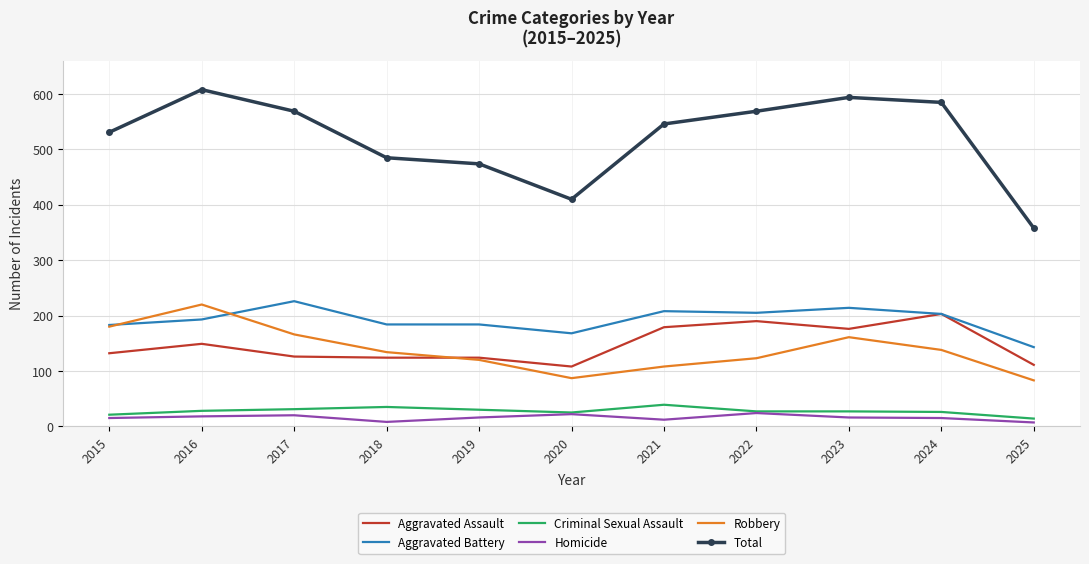

What is the approximate value of Robbery at 2016?

220